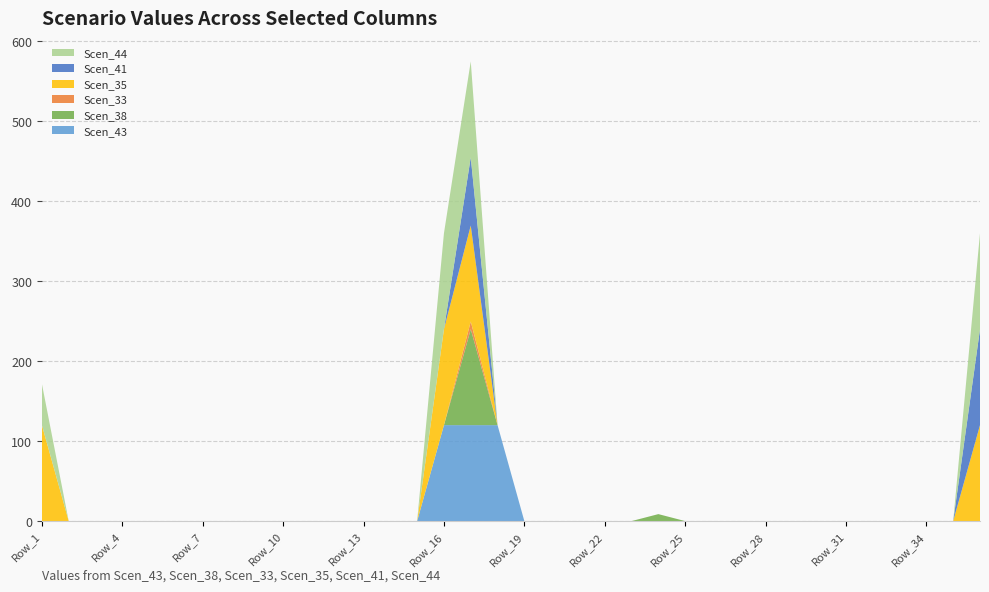

Reading left to right, what are all the values shown in this chart?

Scen_43: Row_1=0.0	Row_2=0.0	Row_3=0.0	Row_4=0.0	Row_5=0.0	Row_6=0.0	Row_7=0.0	Row_8=0.0	Row_9=0.0	Row_10=0.0	Row_11=0.0	Row_12=0.0	Row_13=0.0	Row_14=0.0	Row_15=0.0	Row_16=120.0	Row_17=120.0	Row_18=120.0	Row_19=0.0	Row_20=0.0	Row_21=0.0	Row_22=0.0	Row_23=0.0	Row_24=0.0	Row_25=0.0	Row_26=0.0	Row_27=0.0	Row_28=0.0	Row_29=0.0	Row_30=0.0	Row_31=0.0	Row_32=0.0	Row_33=0.0	Row_34=0.0	Row_35=0.0	Row_36=0.0
Scen_38: Row_1=0.0	Row_2=0.0	Row_3=0.0	Row_4=0.0	Row_5=0.0	Row_6=0.0	Row_7=0.0	Row_8=0.0	Row_9=0.0	Row_10=0.0	Row_11=0.0	Row_12=0.0	Row_13=0.0	Row_14=0.0	Row_15=0.0	Row_16=0.0	Row_17=120.0	Row_18=0.0	Row_19=0.0	Row_20=0.0	Row_21=0.0	Row_22=0.0	Row_23=0.0	Row_24=8.7	Row_25=0.0	Row_26=0.0	Row_27=0.0	Row_28=0.0	Row_29=0.0	Row_30=0.0	Row_31=0.0	Row_32=0.0	Row_33=0.0	Row_34=0.0	Row_35=0.0	Row_36=0.0
Scen_33: Row_1=0.0	Row_2=0.0	Row_3=0.0	Row_4=0.0	Row_5=0.0	Row_6=0.0	Row_7=0.0	Row_8=0.0	Row_9=0.0	Row_10=0.0	Row_11=0.0	Row_12=0.0	Row_13=0.0	Row_14=0.0	Row_15=0.0	Row_16=0.0	Row_17=9.7	Row_18=0.0	Row_19=0.0	Row_20=0.0	Row_21=0.0	Row_22=0.0	Row_23=0.0	Row_24=0.0	Row_25=0.0	Row_26=0.0	Row_27=0.0	Row_28=0.0	Row_29=0.0	Row_30=0.0	Row_31=0.0	Row_32=0.0	Row_33=0.0	Row_34=0.0	Row_35=0.0	Row_36=0.0
Scen_35: Row_1=120.0	Row_2=0.0	Row_3=0.0	Row_4=0.0	Row_5=0.0	Row_6=0.0	Row_7=0.0	Row_8=0.0	Row_9=0.0	Row_10=0.0	Row_11=0.0	Row_12=0.0	Row_13=0.0	Row_14=0.0	Row_15=0.0	Row_16=120.0	Row_17=120.0	Row_18=0.0	Row_19=0.0	Row_20=0.0	Row_21=0.0	Row_22=0.0	Row_23=0.0	Row_24=0.0	Row_25=0.0	Row_26=0.0	Row_27=0.0	Row_28=0.0	Row_29=0.0	Row_30=0.0	Row_31=0.0	Row_32=0.0	Row_33=0.0	Row_34=0.0	Row_35=0.0	Row_36=120.0
Scen_41: Row_1=0.0	Row_2=0.0	Row_3=0.0	Row_4=0.0	Row_5=0.0	Row_6=0.0	Row_7=0.0	Row_8=0.0	Row_9=0.0	Row_10=0.0	Row_11=0.0	Row_12=0.0	Row_13=0.0	Row_14=0.0	Row_15=0.0	Row_16=0.0	Row_17=85.3	Row_18=0.0	Row_19=0.0	Row_20=0.0	Row_21=0.0	Row_22=0.0	Row_23=0.0	Row_24=0.0	Row_25=0.0	Row_26=0.0	Row_27=0.0	Row_28=0.0	Row_29=0.0	Row_30=0.0	Row_31=0.0	Row_32=0.0	Row_33=0.0	Row_34=0.0	Row_35=0.0	Row_36=120.0
Scen_44: Row_1=51.5	Row_2=0.0	Row_3=0.0	Row_4=0.0	Row_5=0.0	Row_6=0.0	Row_7=0.0	Row_8=0.0	Row_9=0.0	Row_10=0.0	Row_11=0.0	Row_12=0.0	Row_13=0.0	Row_14=0.0	Row_15=0.0	Row_16=120.0	Row_17=120.0	Row_18=0.0	Row_19=0.0	Row_20=0.0	Row_21=0.0	Row_22=0.0	Row_23=0.0	Row_24=0.0	Row_25=0.0	Row_26=0.0	Row_27=0.0	Row_28=0.0	Row_29=0.0	Row_30=0.0	Row_31=0.0	Row_32=0.0	Row_33=0.0	Row_34=0.0	Row_35=0.0	Row_36=120.0